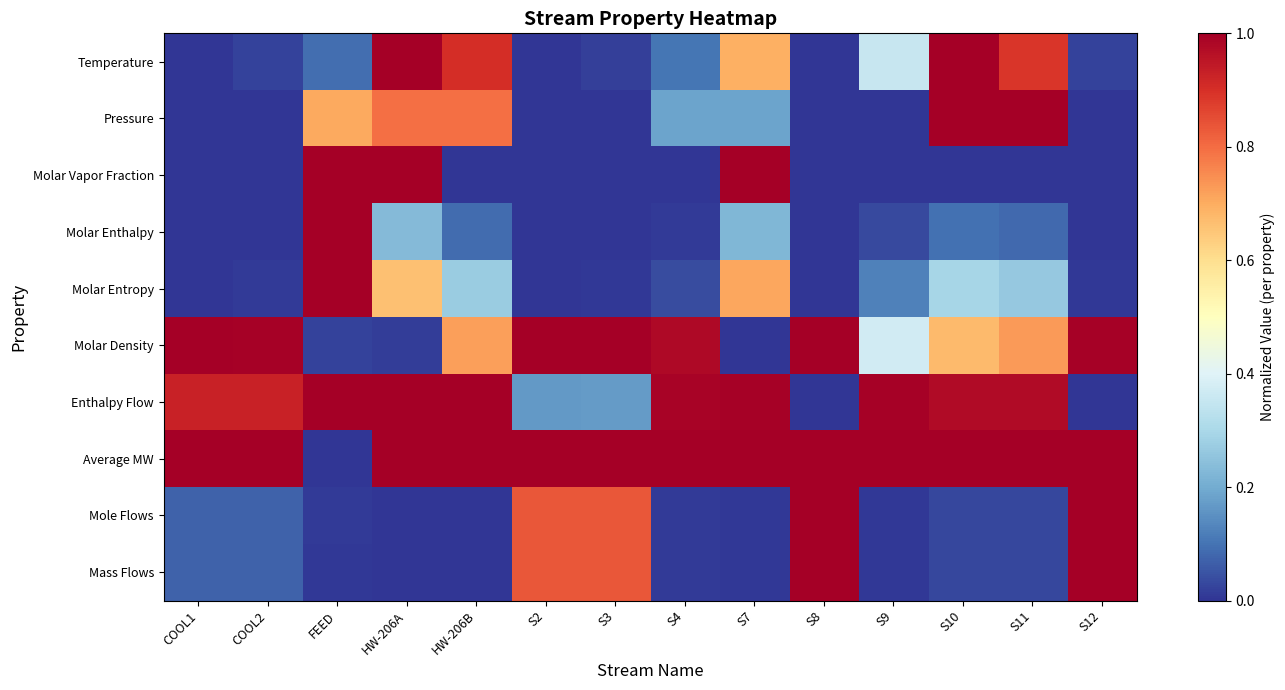

Reading left to right, extract all data points from this chart.

Temperature: COOL1=0.0	COOL2=0.0	FEED=0.1	HW-206A=1.0	HW-206B=0.9	S2=0.0	S3=0.0	S4=0.1	S7=0.7	S8=0.0	S9=0.4	S10=1.0	S11=0.9	S12=0.0
Pressure: COOL1=0.0	COOL2=0.0	FEED=0.7	HW-206A=0.8	HW-206B=0.8	S2=0.0	S3=0.0	S4=0.2	S7=0.2	S8=0.0	S9=0.0	S10=1.0	S11=1.0	S12=0.0
Molar Vapor Fraction: COOL1=0.0	COOL2=0.0	FEED=1.0	HW-206A=1.0	HW-206B=0.0	S2=0.0	S3=0.0	S4=0.0	S7=1.0	S8=0.0	S9=0.0	S10=0.0	S11=0.0	S12=0.0
Molar Enthalpy: COOL1=0.0	COOL2=0.0	FEED=1.0	HW-206A=0.2	HW-206B=0.1	S2=0.0	S3=0.0	S4=0.0	S7=0.2	S8=0.0	S9=0.0	S10=0.1	S11=0.1	S12=0.0
Molar Entropy: COOL1=0.0	COOL2=0.0	FEED=1.0	HW-206A=0.7	HW-206B=0.3	S2=0.0	S3=0.0	S4=0.0	S7=0.7	S8=0.0	S9=0.1	S10=0.3	S11=0.3	S12=0.0
Molar Density: COOL1=1.0	COOL2=1.0	FEED=0.0	HW-206A=0.0	HW-206B=0.7	S2=1.0	S3=1.0	S4=1.0	S7=0.0	S8=1.0	S9=0.4	S10=0.7	S11=0.7	S12=1.0
Enthalpy Flow: COOL1=0.9	COOL2=0.9	FEED=1.0	HW-206A=1.0	HW-206B=1.0	S2=0.2	S3=0.2	S4=1.0	S7=1.0	S8=0.0	S9=1.0	S10=1.0	S11=1.0	S12=0.0
Average MW: COOL1=1.0	COOL2=1.0	FEED=0.0	HW-206A=1.0	HW-206B=1.0	S2=1.0	S3=1.0	S4=1.0	S7=1.0	S8=1.0	S9=1.0	S10=1.0	S11=1.0	S12=1.0
Mole Flows: COOL1=0.1	COOL2=0.1	FEED=0.0	HW-206A=0.0	HW-206B=0.0	S2=0.8	S3=0.8	S4=0.0	S7=0.0	S8=1.0	S9=0.0	S10=0.0	S11=0.0	S12=1.0
Mass Flows: COOL1=0.1	COOL2=0.1	FEED=0.0	HW-206A=0.0	HW-206B=0.0	S2=0.8	S3=0.8	S4=0.0	S7=0.0	S8=1.0	S9=0.0	S10=0.0	S11=0.0	S12=1.0